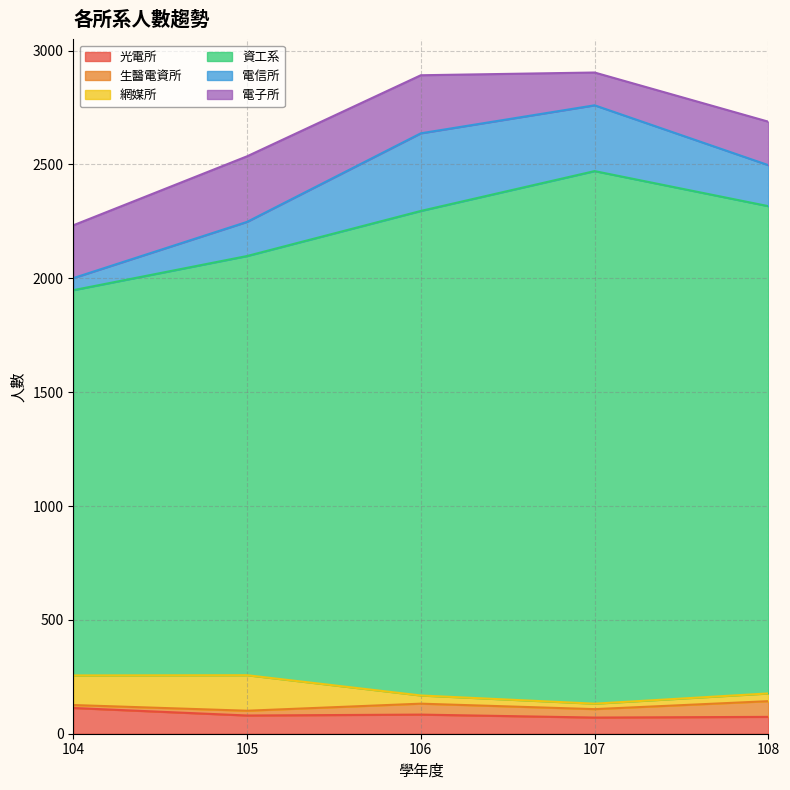

Between 105 and 108, which series saw the biggest shift?

資工系